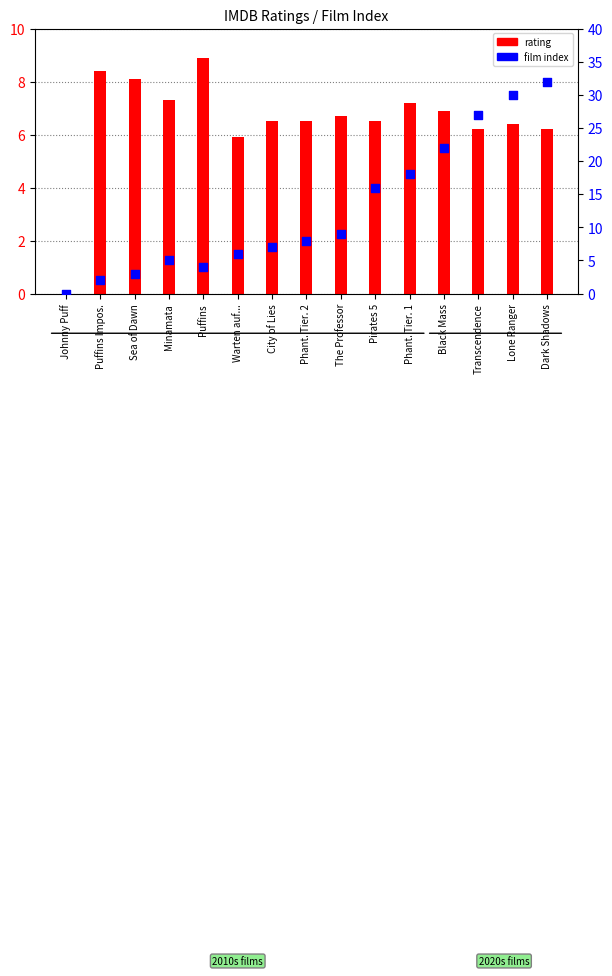

What is the total value across all series at Phant. Tier. 2?

14.5